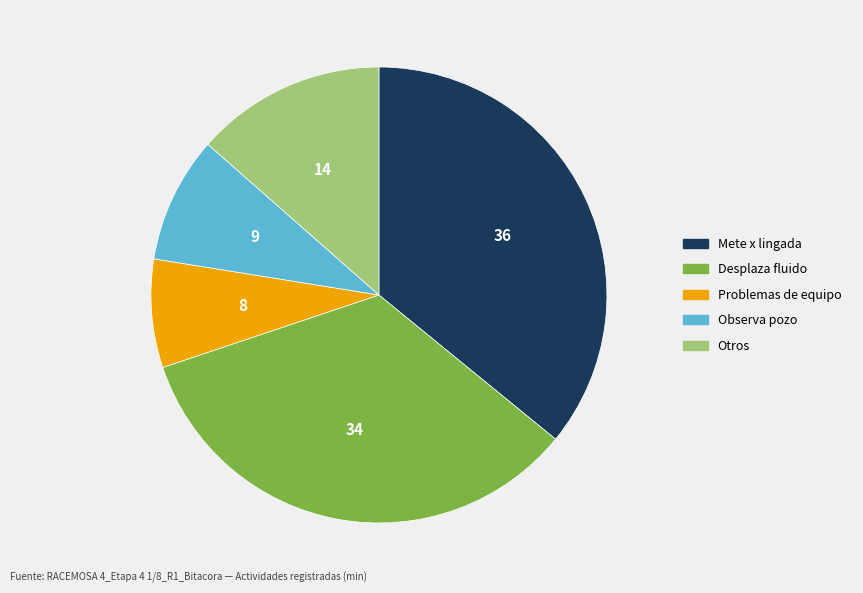

How many slices are in this pie chart?

5